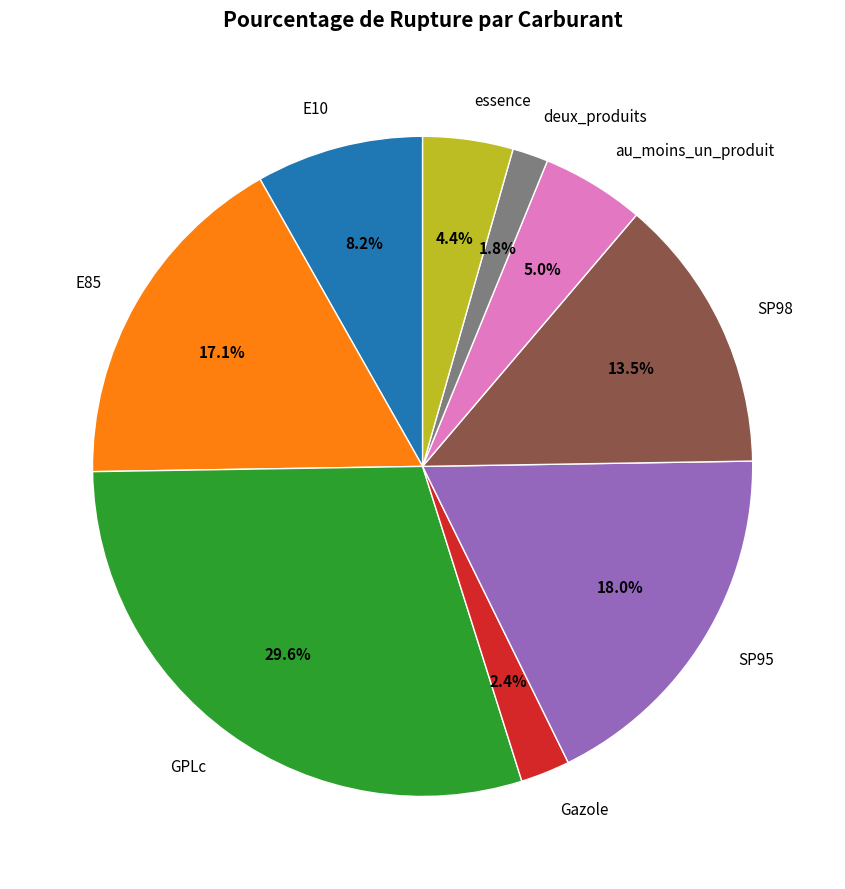

What is the ratio of the value at au_moins_un_produit to the value at E10?

0.6